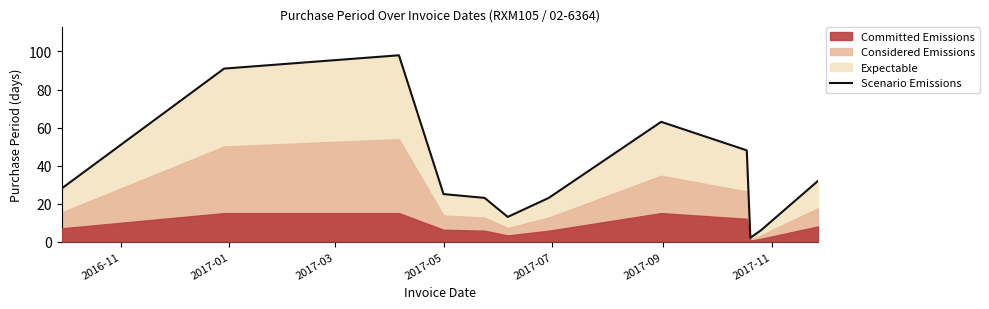

What is the maximum value shown in the chart?

98